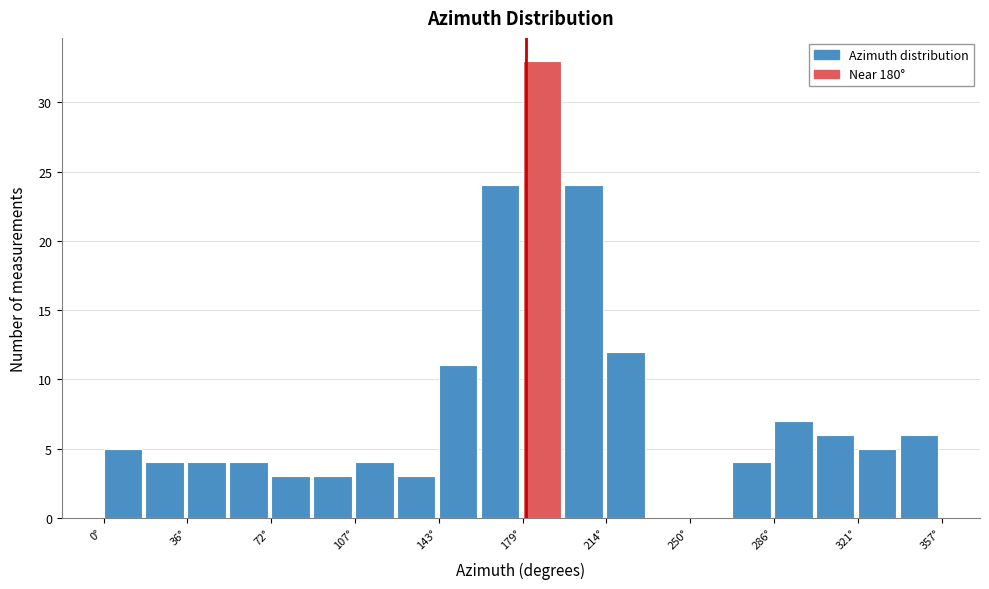

Read against the x-axis, roughly where is the centre of the tallest bar?

185